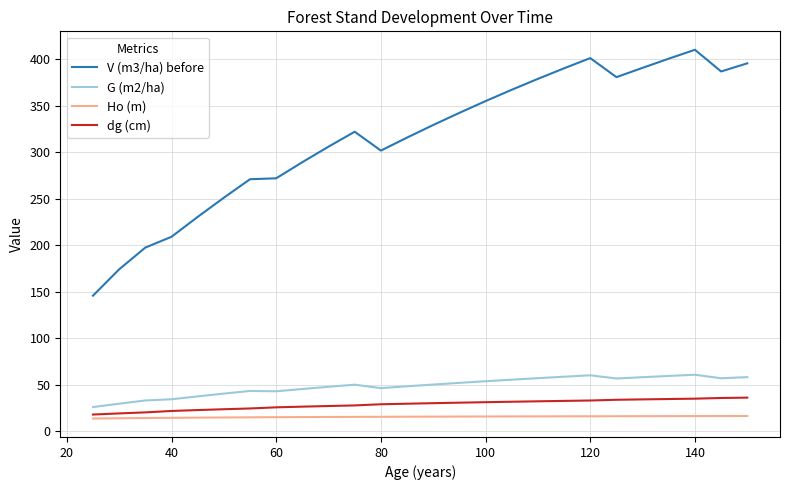

Does the chart have visible grid lines?

Yes